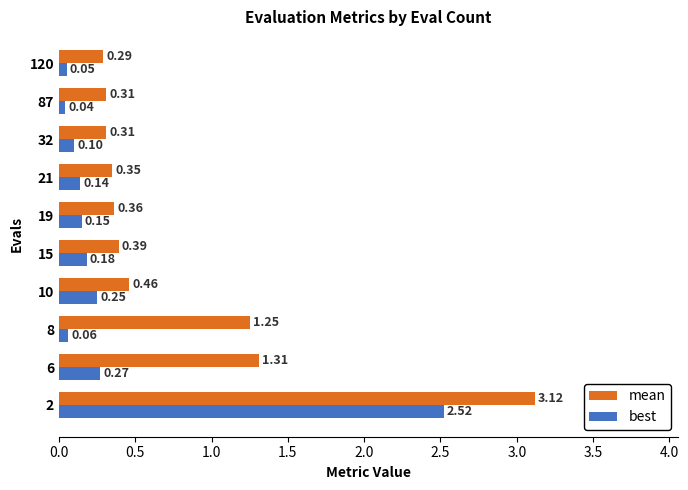

What is the difference between the maximum and minimum values in the mean series?

2.8